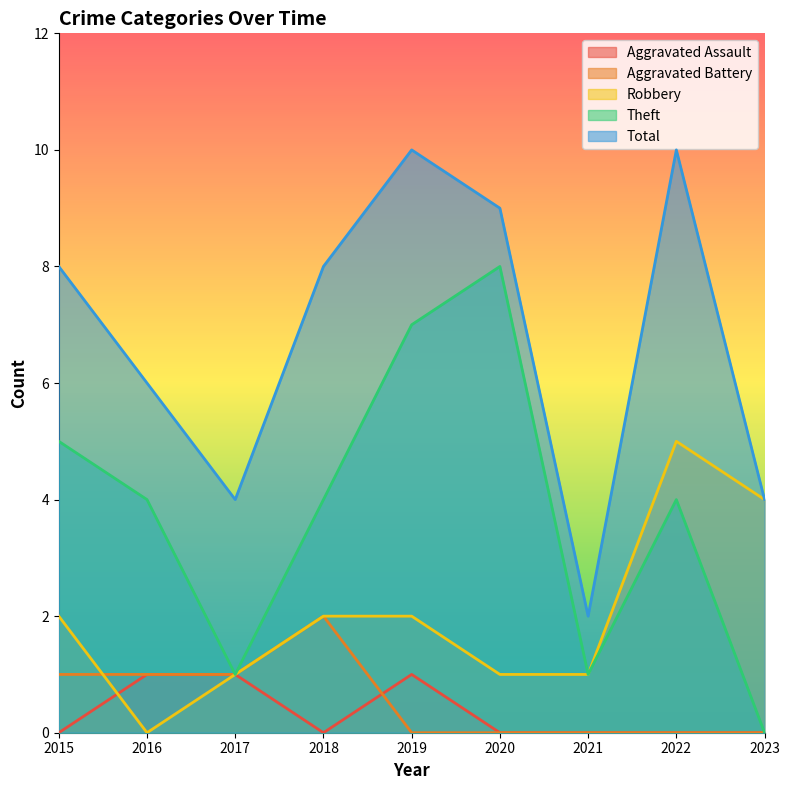

What are all the series names shown in the legend?

Aggravated Assault, Aggravated Battery, Robbery, Theft, Total